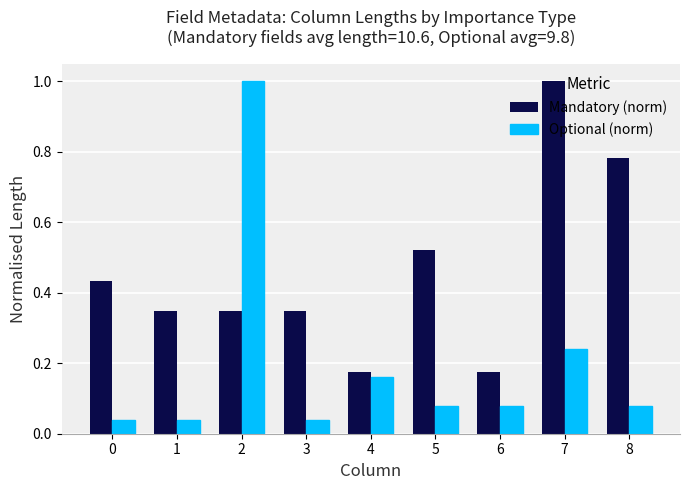

Which series has the largest total across all categories?

Mandatory (norm)